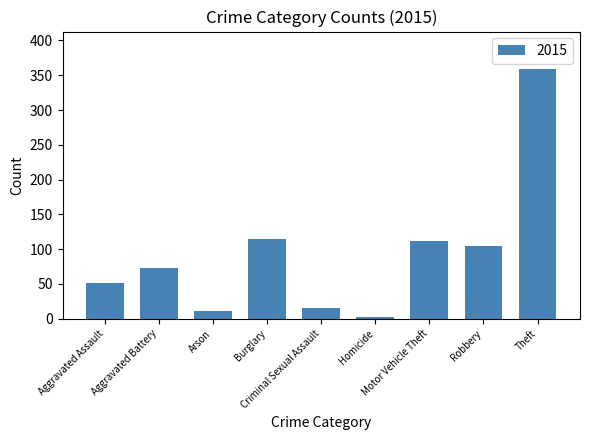

What is the difference between the maximum and minimum values?

356